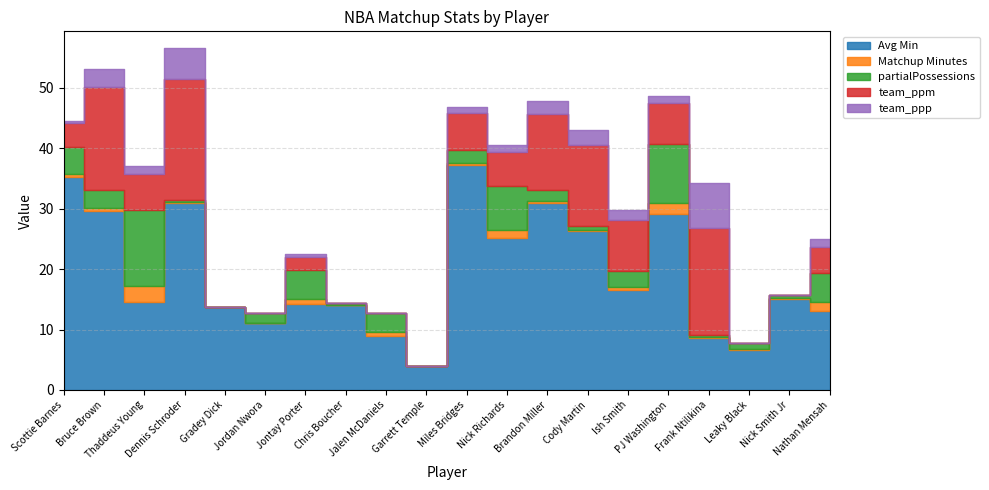

At how many categories does at least one series exceed 18?

8